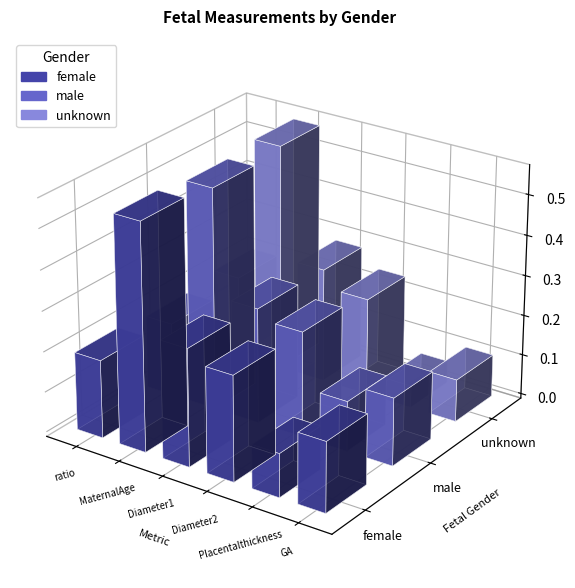

What is the spread (max minus min) of values at 5?

0.5